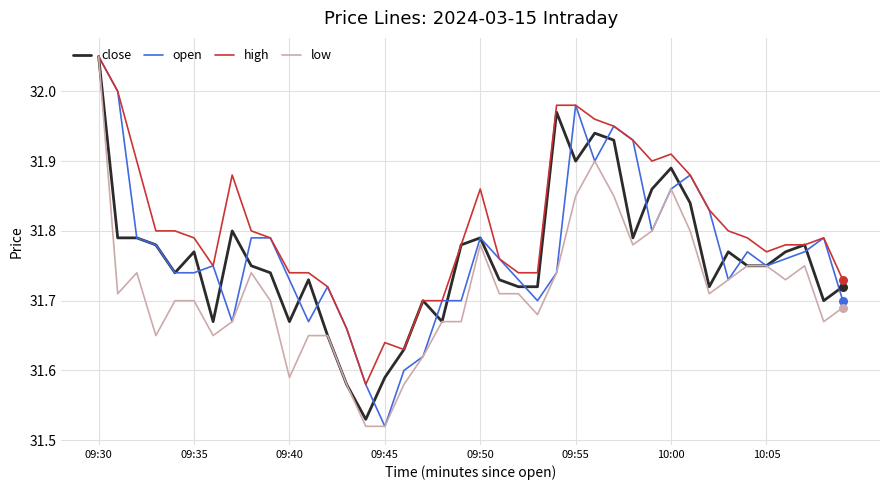

Which series has the largest total across all categories?

high